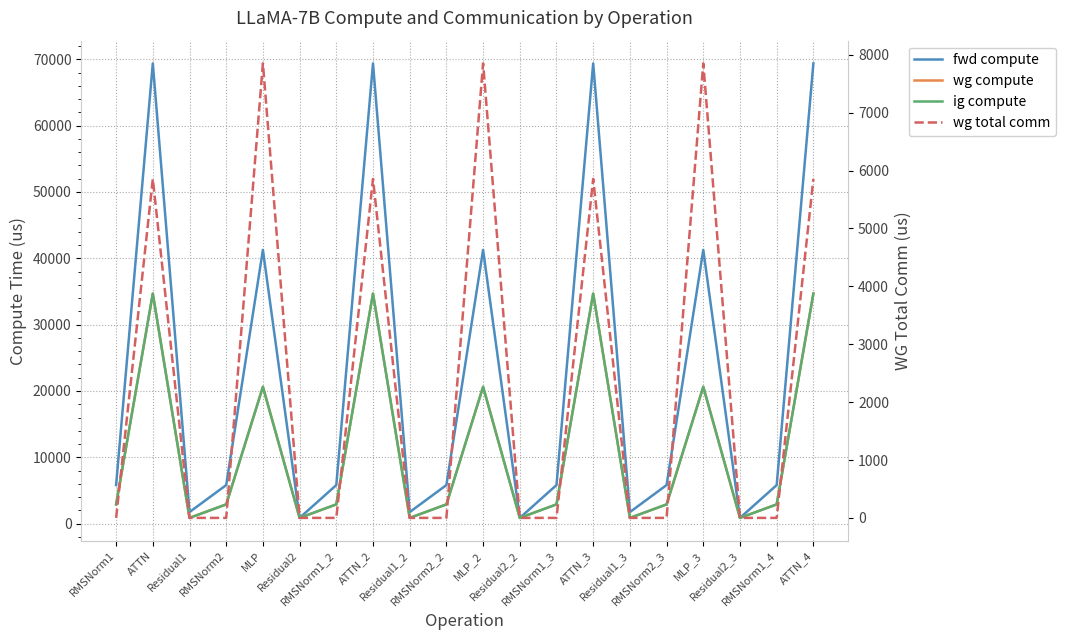

At which label is fwd compute closest to 35124?

MLP